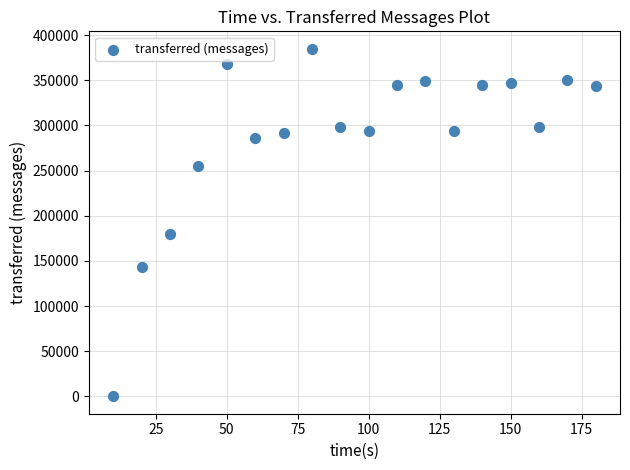

What Y value in the scatter plot is closest to 192410?

180080